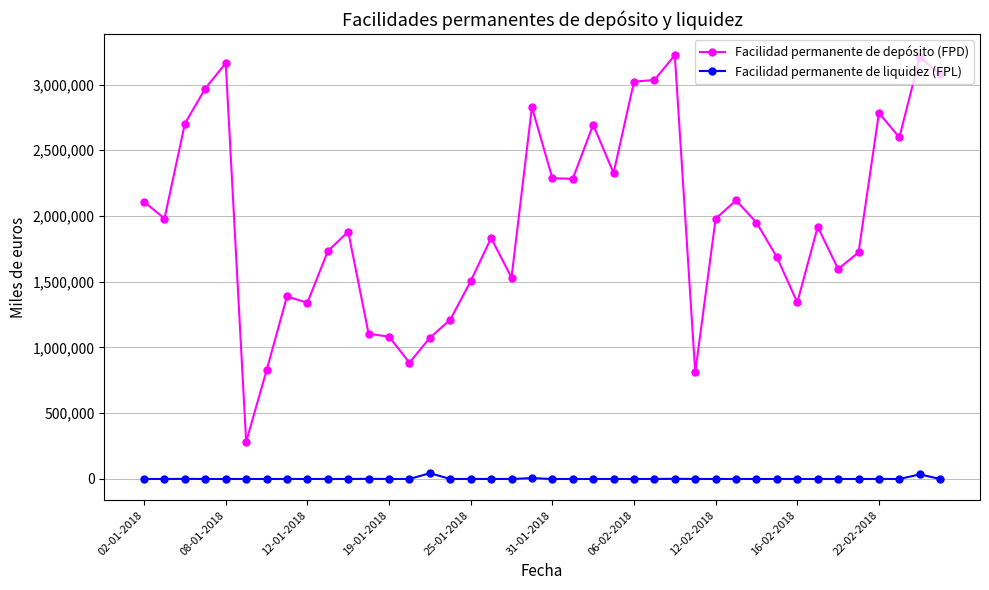

Which series has the widest spread of values?

Facilidad permanente de depósito (FPD)